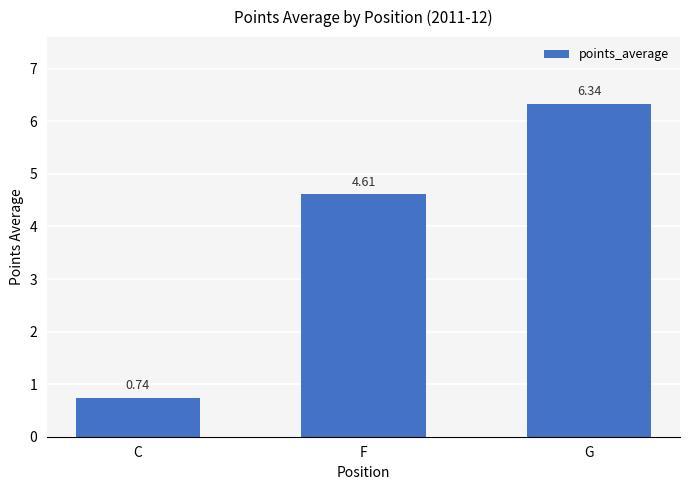

What is the label of the 1st bar from the left?

C